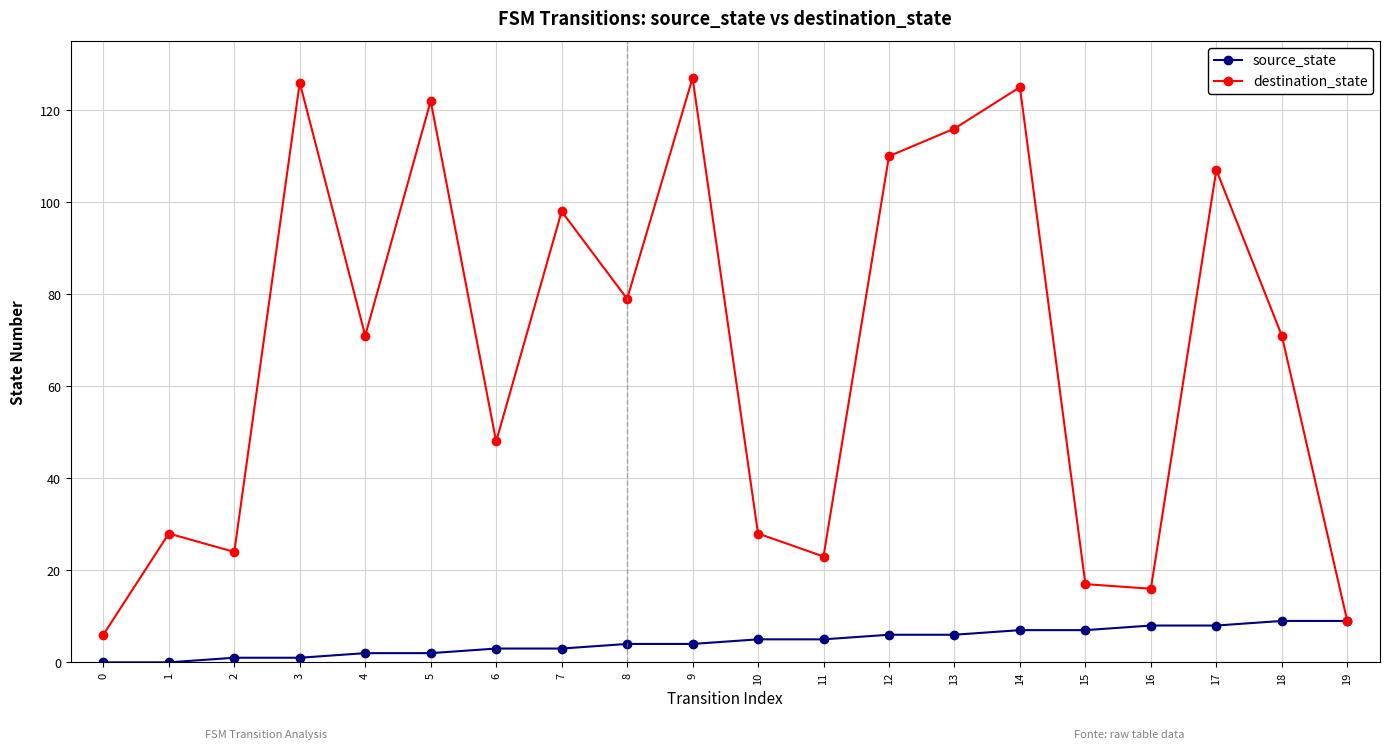

What is the maximum value shown in the chart?

127